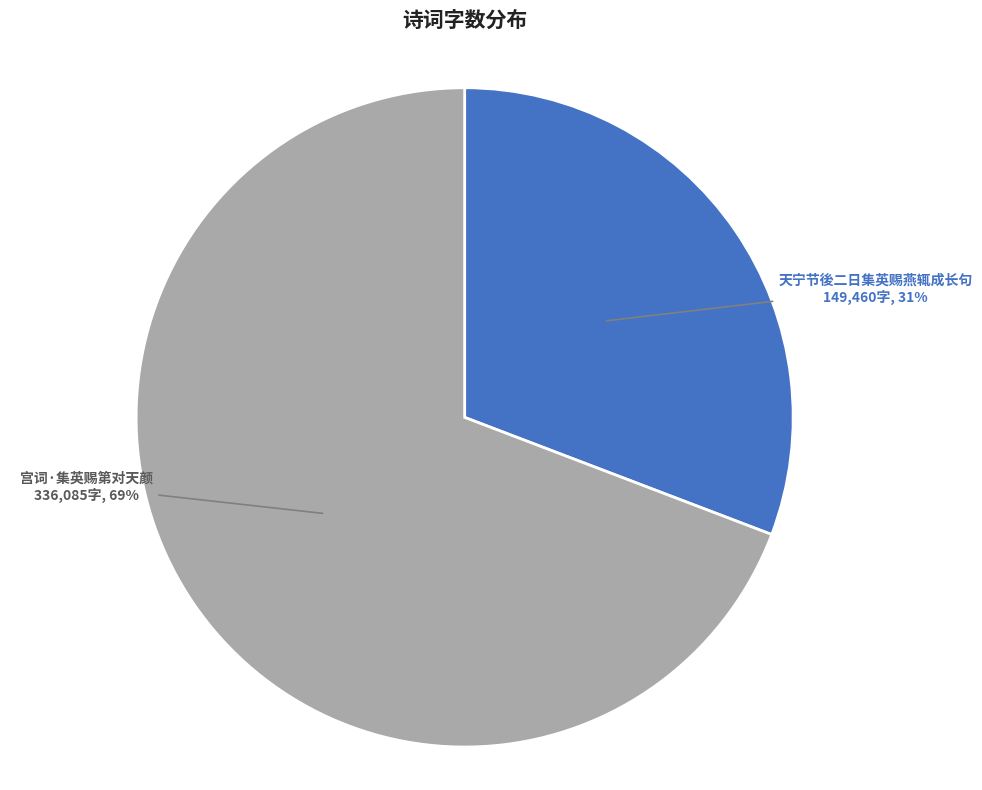

Which slice represents more than half of the pie?

宫词·集英赐第对天颜